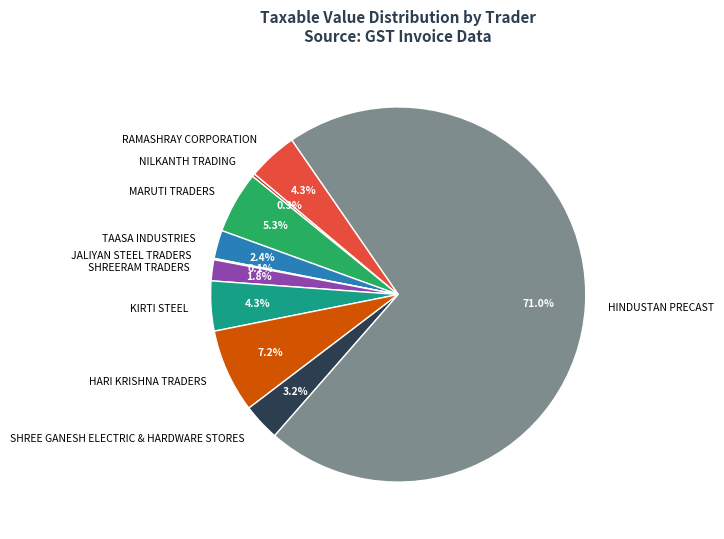

Does any single category account for the majority?

Yes